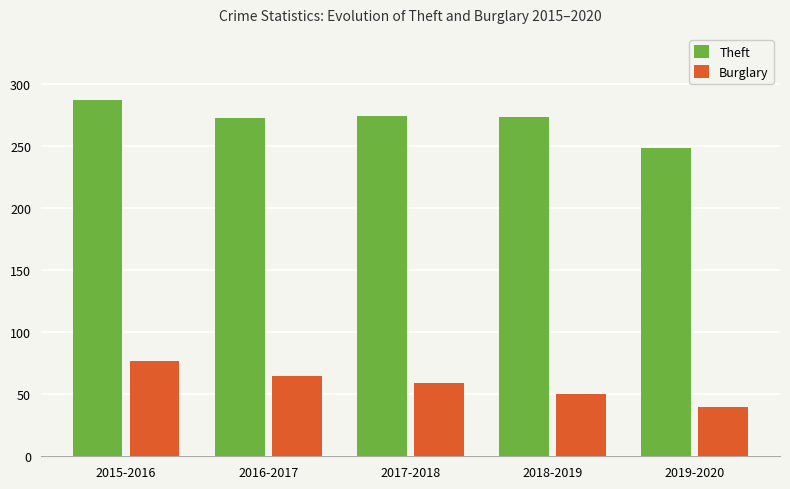

Are the bars grouped side by side (vs. stacked)?

Yes